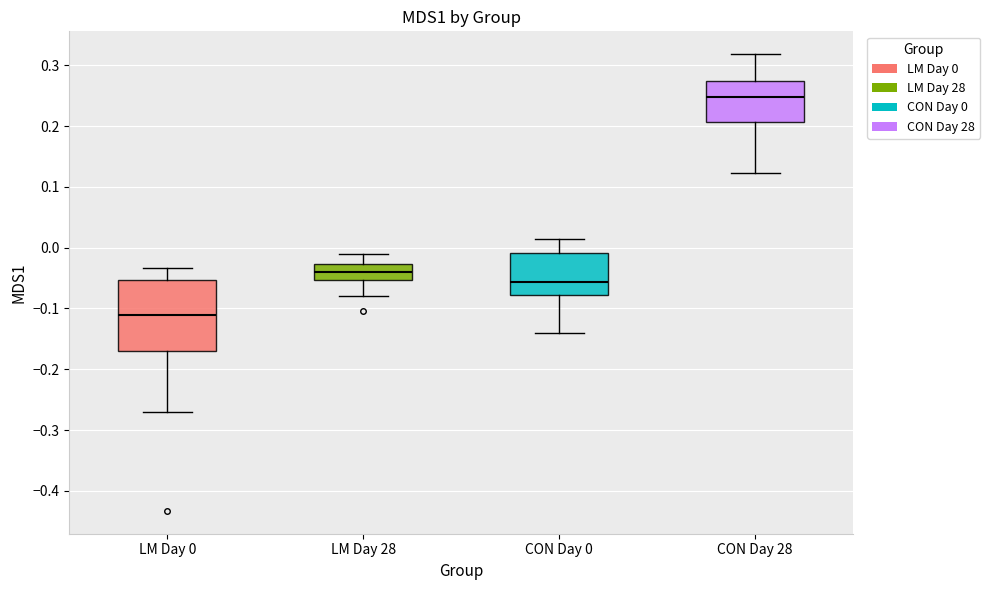

Which box is the tallest, from its lower edge to its upper edge?

LM Day 0